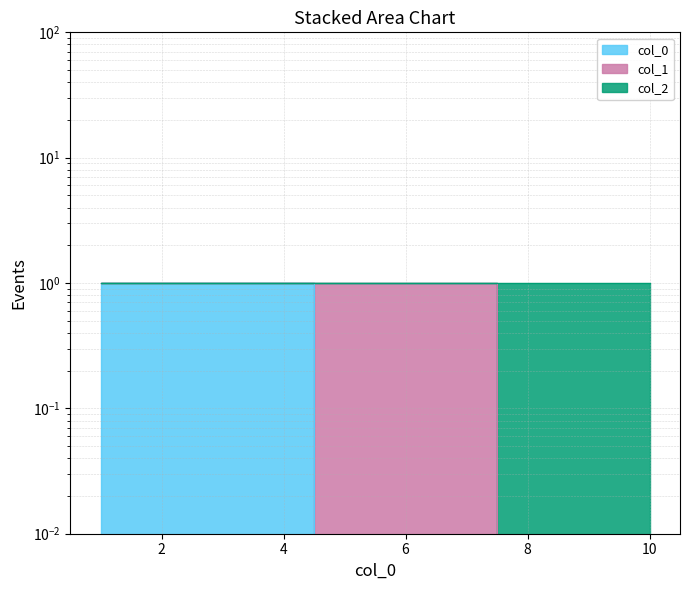

What is the difference between the maximum and minimum values in the 0 series?

1